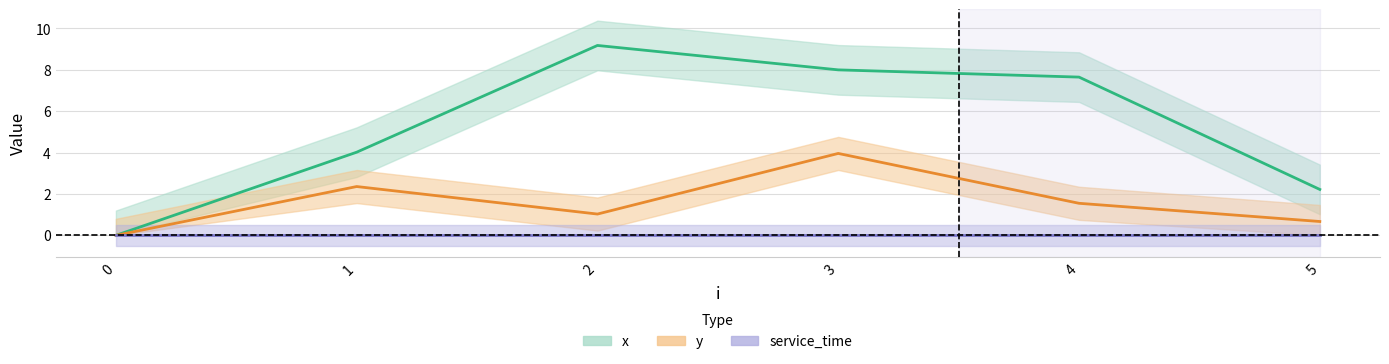

True or false: y and x intersect in this chart.

False